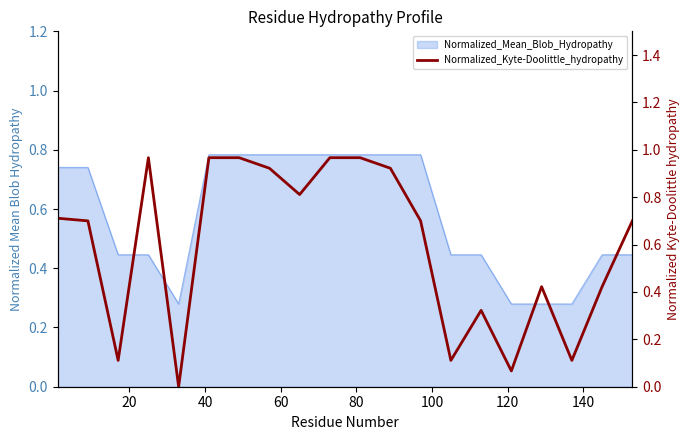

What is the average value?

0.6